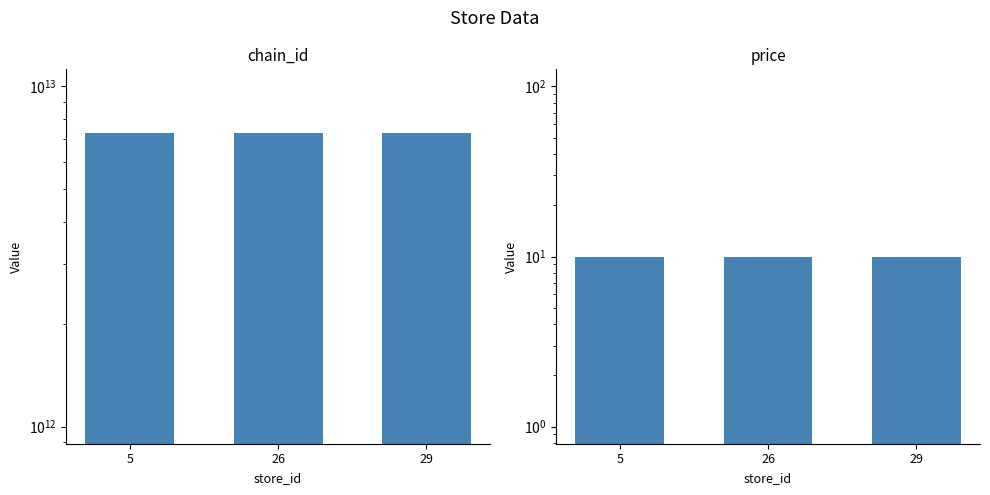

Count the number of categories in the chart.

3